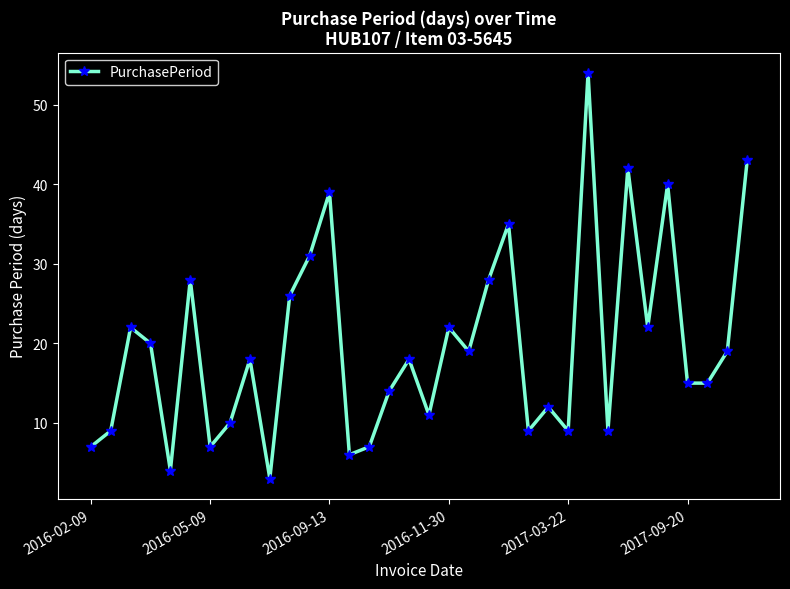

What is the maximum value shown in the chart?

54